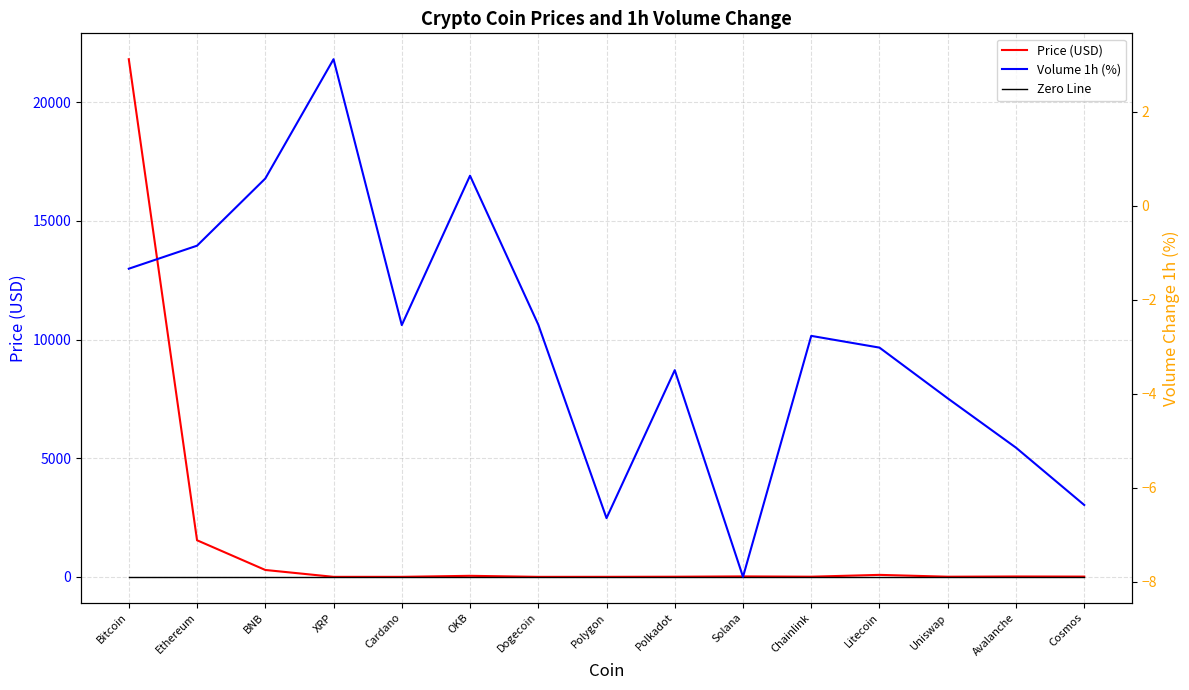

True or false: Zero Line has more than 0 points higher than both neighbors.

False